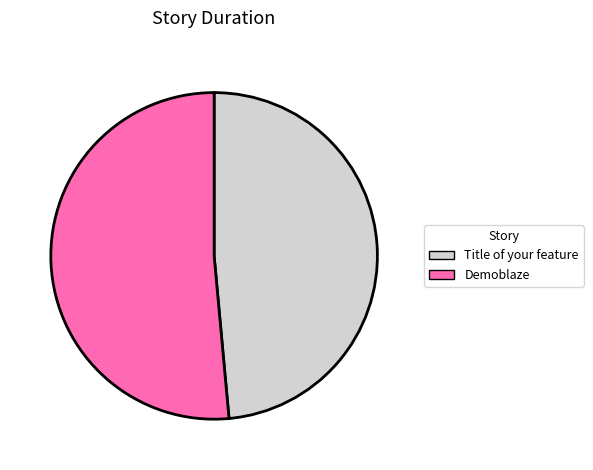

Between Demoblaze and Title of your feature, which is larger?

Demoblaze